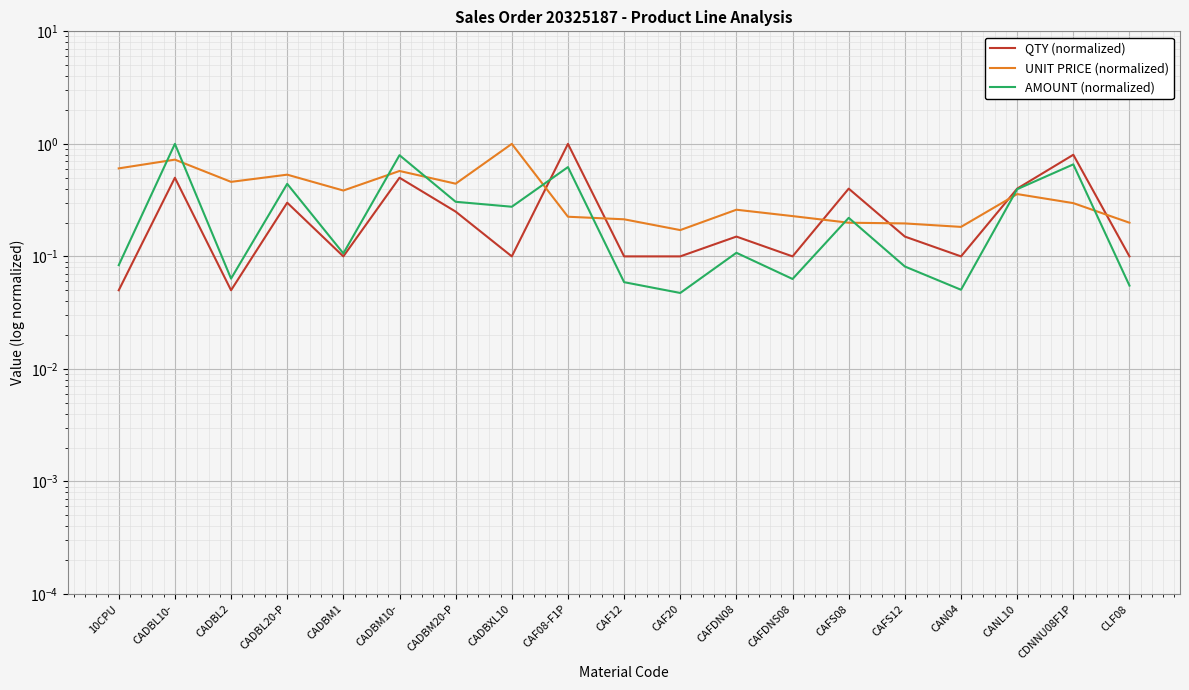

What is the spread (max minus min) of values at CADBM1?

0.3